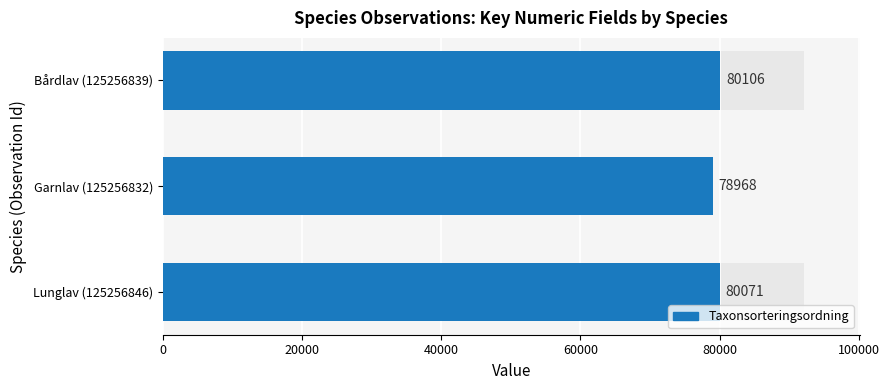

Approximately how many times larger is the value at Lunglav (125256846) compared to Garnlav (125256832)?

1.0